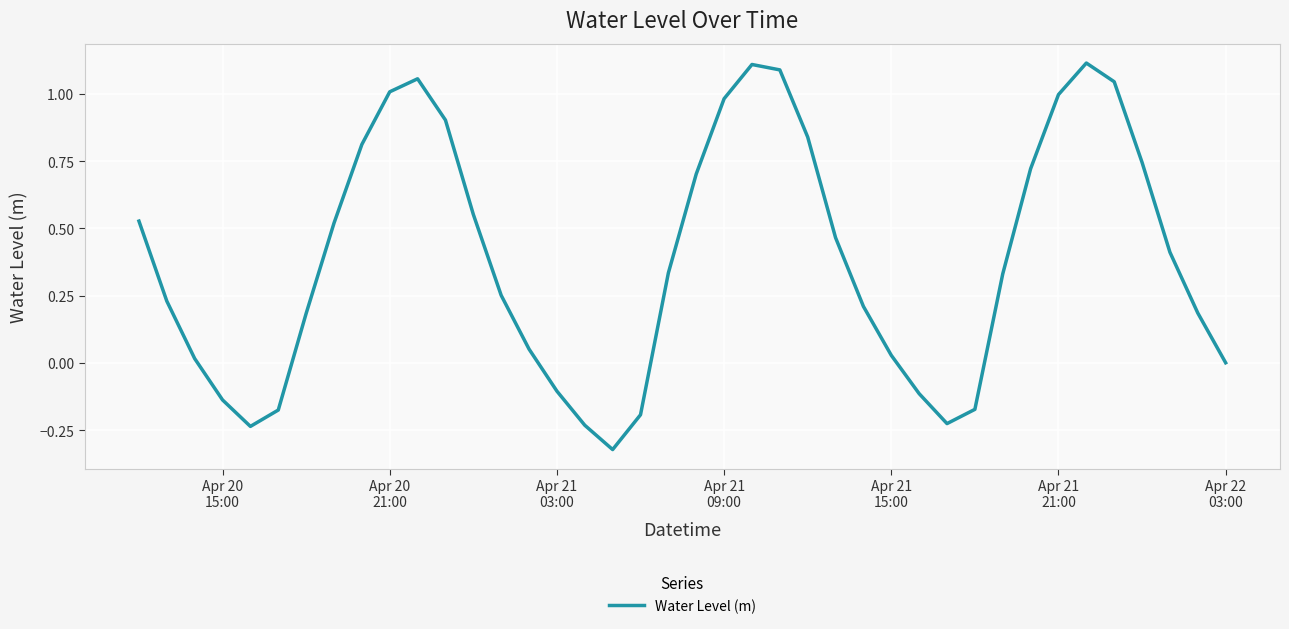

What is the difference between the maximum and minimum values?

1.4